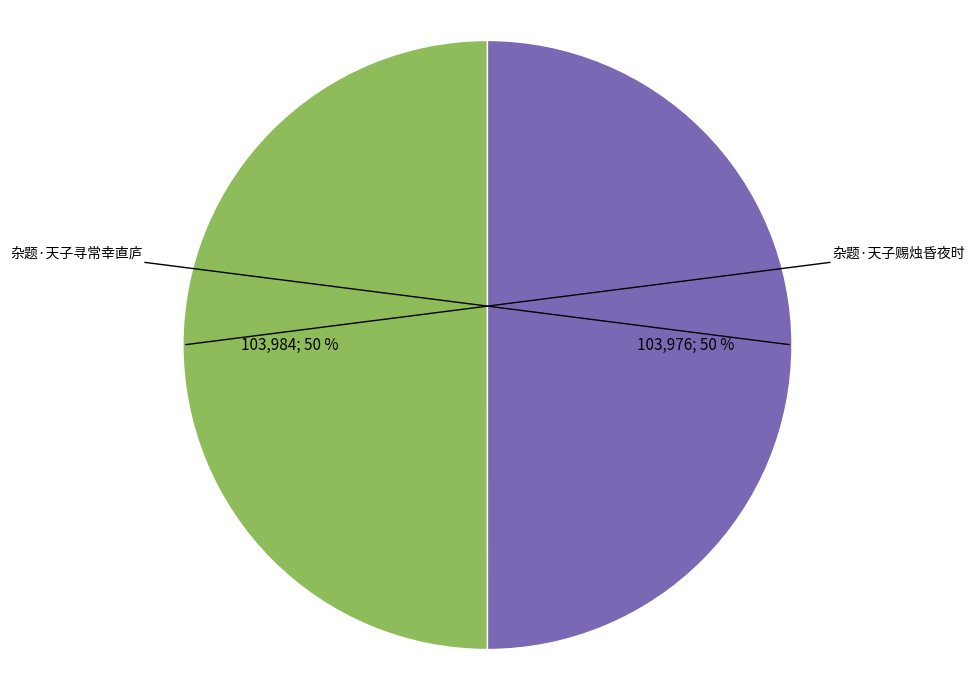

To the nearest percent, what is the average slice percentage?

50%